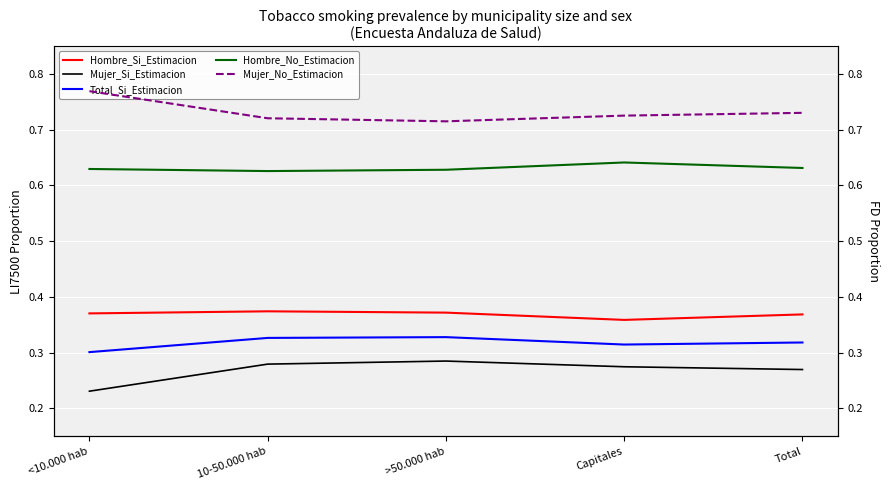

Reading right to left, list all the values displayed in this chart.

Hombre_Si_Estimacion: Total=0.4	Capitales=0.4	>50.000 hab=0.4	10-50.000 hab=0.4	<10.000 hab=0.4
Mujer_Si_Estimacion: Total=0.3	Capitales=0.3	>50.000 hab=0.3	10-50.000 hab=0.3	<10.000 hab=0.2
Total_Si_Estimacion: Total=0.3	Capitales=0.3	>50.000 hab=0.3	10-50.000 hab=0.3	<10.000 hab=0.3
Hombre_No_Estimacion: Total=0.6	Capitales=0.6	>50.000 hab=0.6	10-50.000 hab=0.6	<10.000 hab=0.6
Mujer_No_Estimacion: Total=0.7	Capitales=0.7	>50.000 hab=0.7	10-50.000 hab=0.7	<10.000 hab=0.8